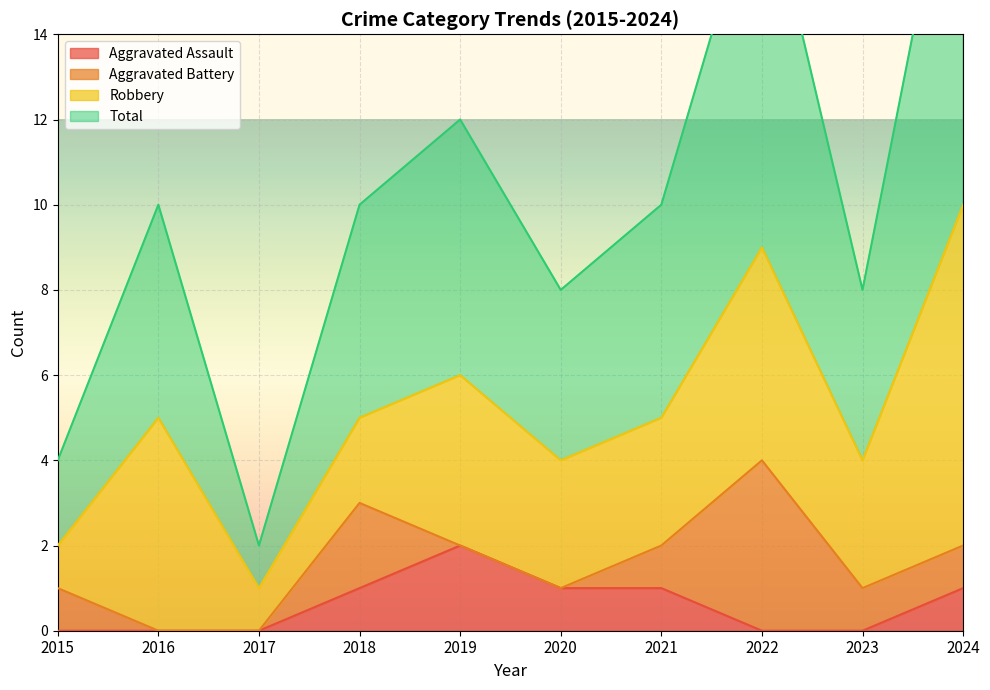

Which series changed the most between 2022 and 2023?

Total